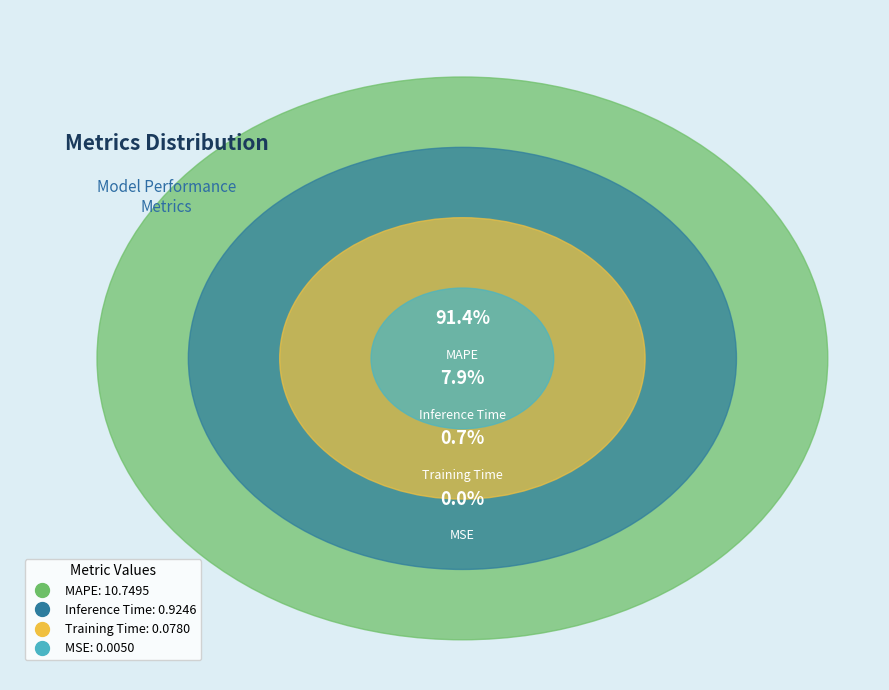

Is it true that MAPE is 86% of the pie?

False